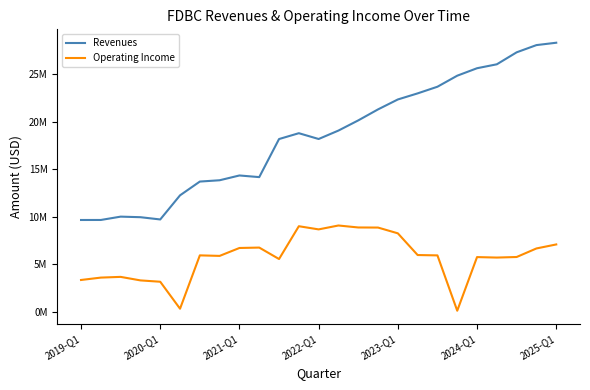

Does the chart display data point markers on the line(s)?

No